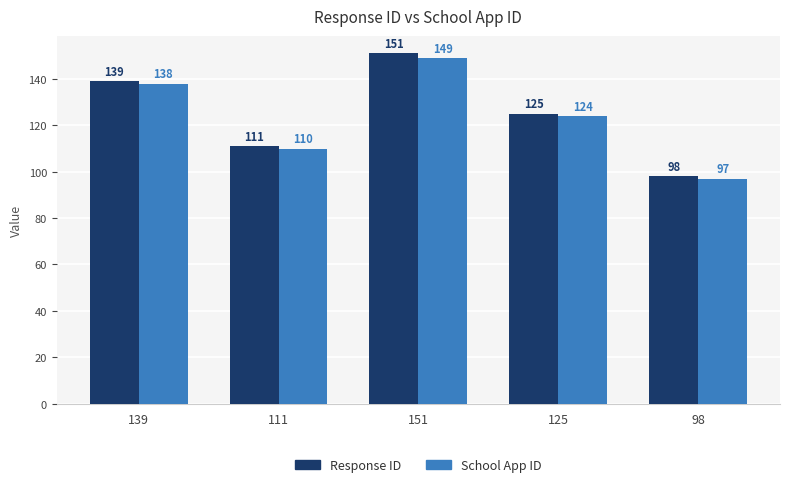

Which series has the largest range (max minus min)?

Response ID